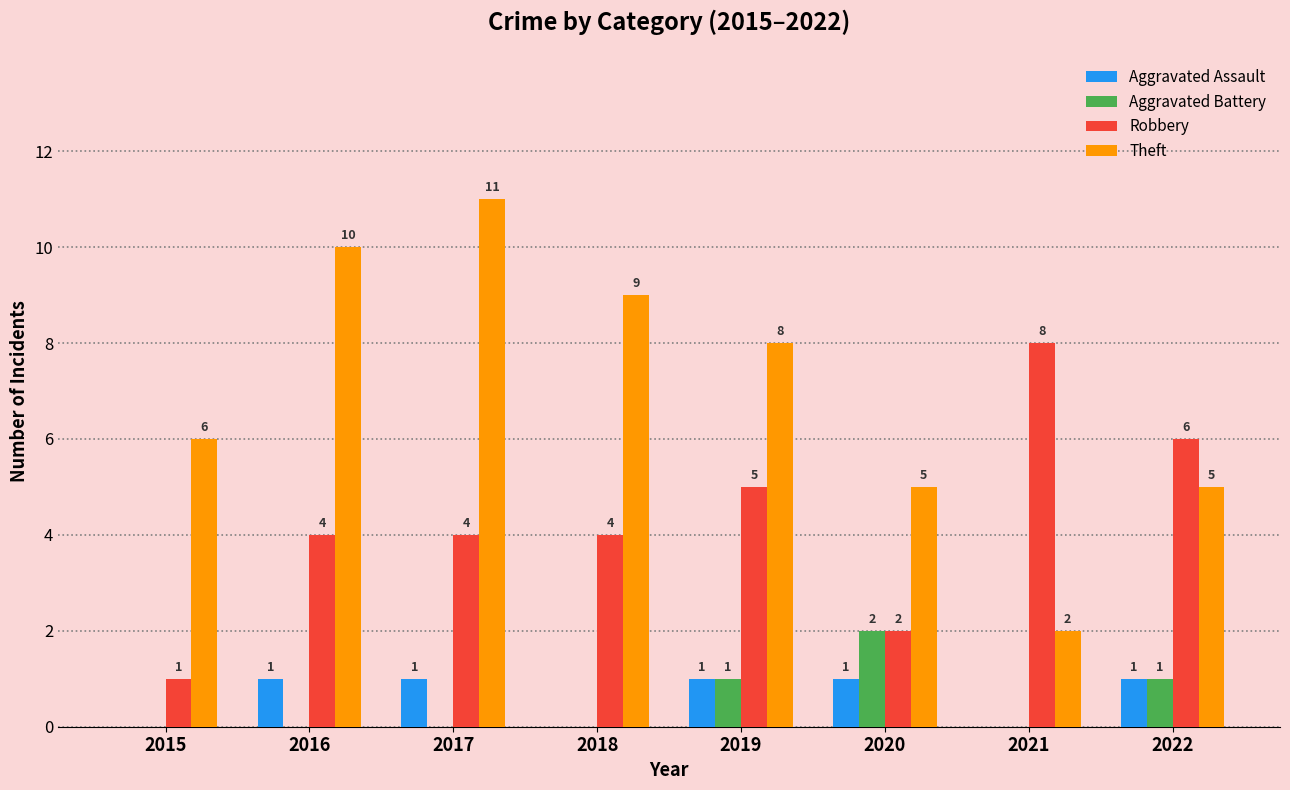

Which series has the widest spread of values?

Theft